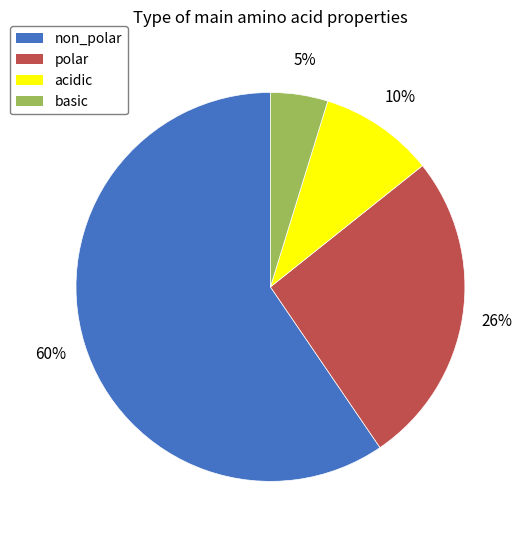

How many segments does this pie chart have?

4